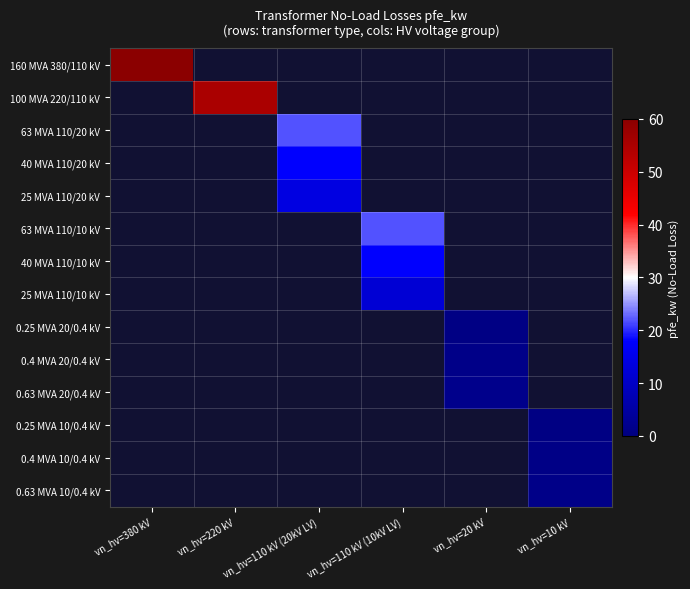

At which category is the sum across all series the highest?

vn_hv=380 kV